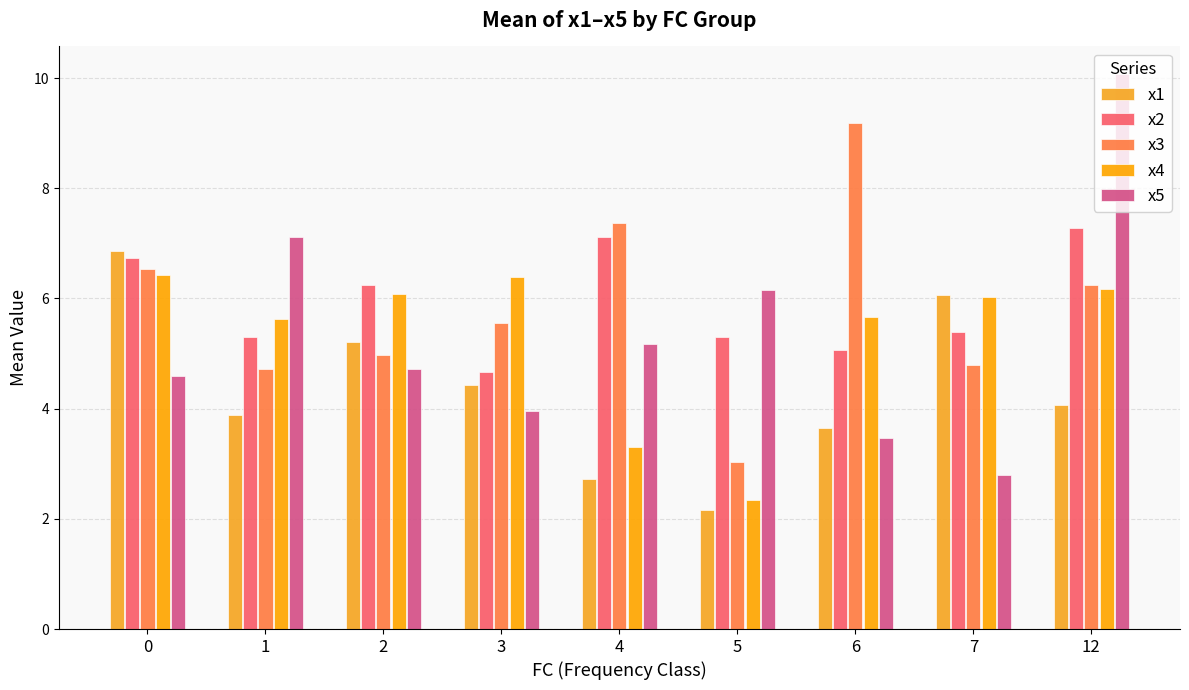

Which label corresponds to the smallest value in the chart?

5